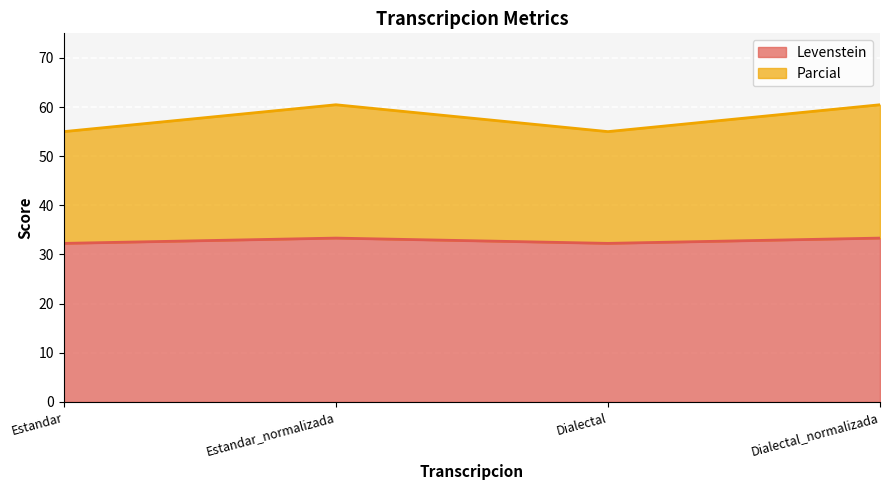

Between Dialectal and Estandar, which is larger?

Dialectal